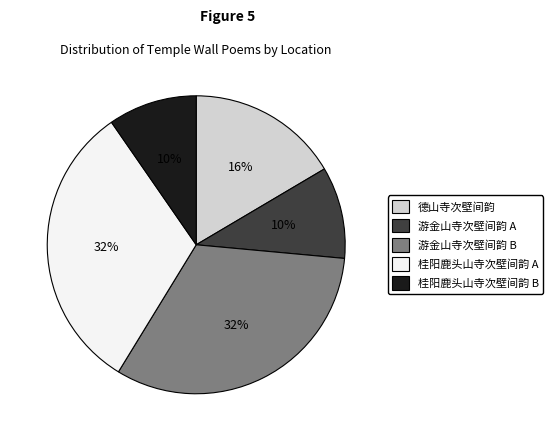

Is there any slice that represents more than half of the pie?

No